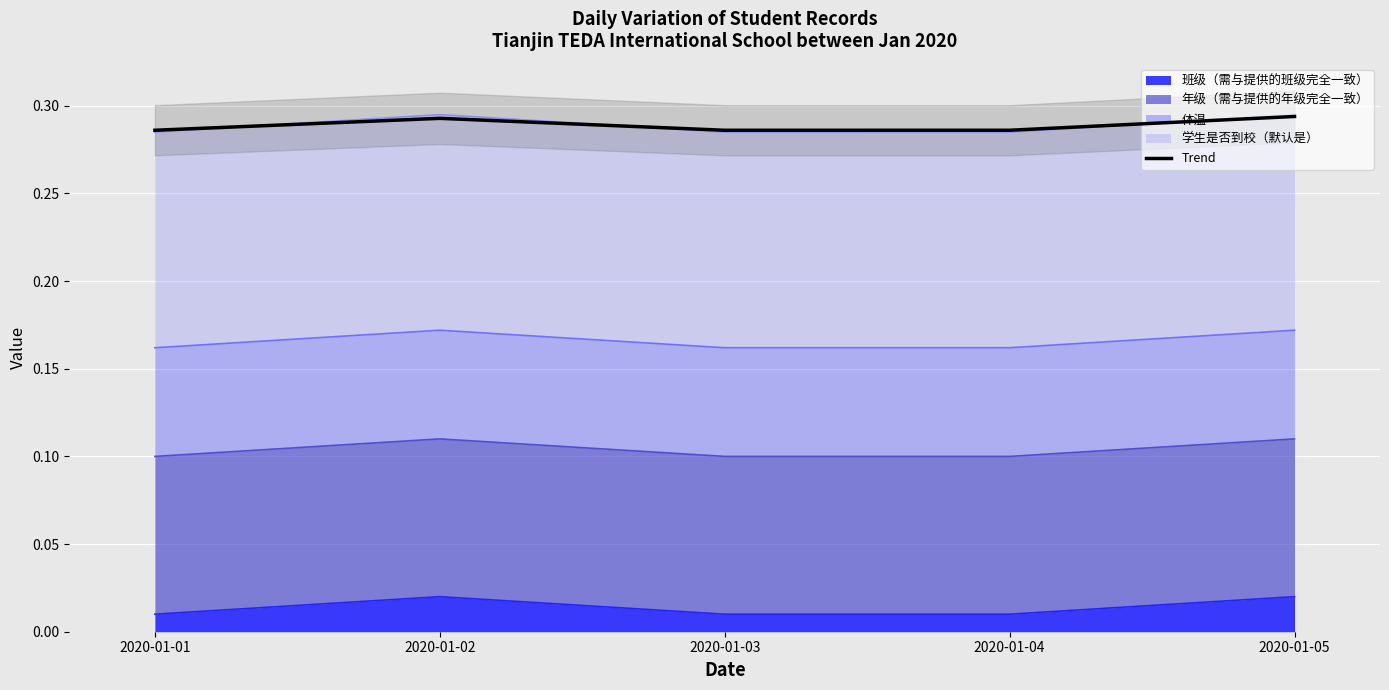

Rank the categories by value from highest to lowest.

2020-01-05, 2020-01-02, 2020-01-04, 2020-01-01, 2020-01-03